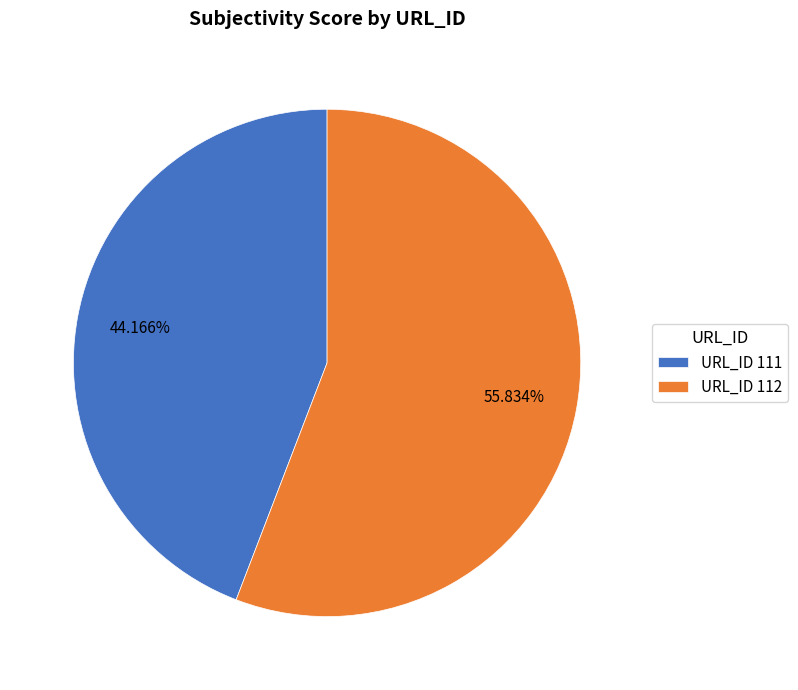

Does any single category account for the majority?

Yes